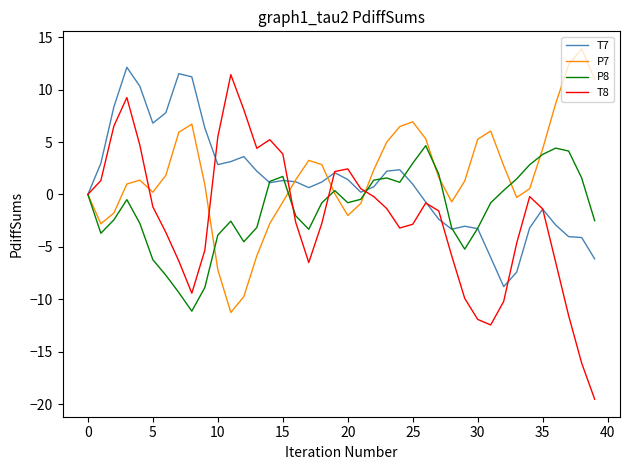

What is the highest value of the T8 series?

11.4